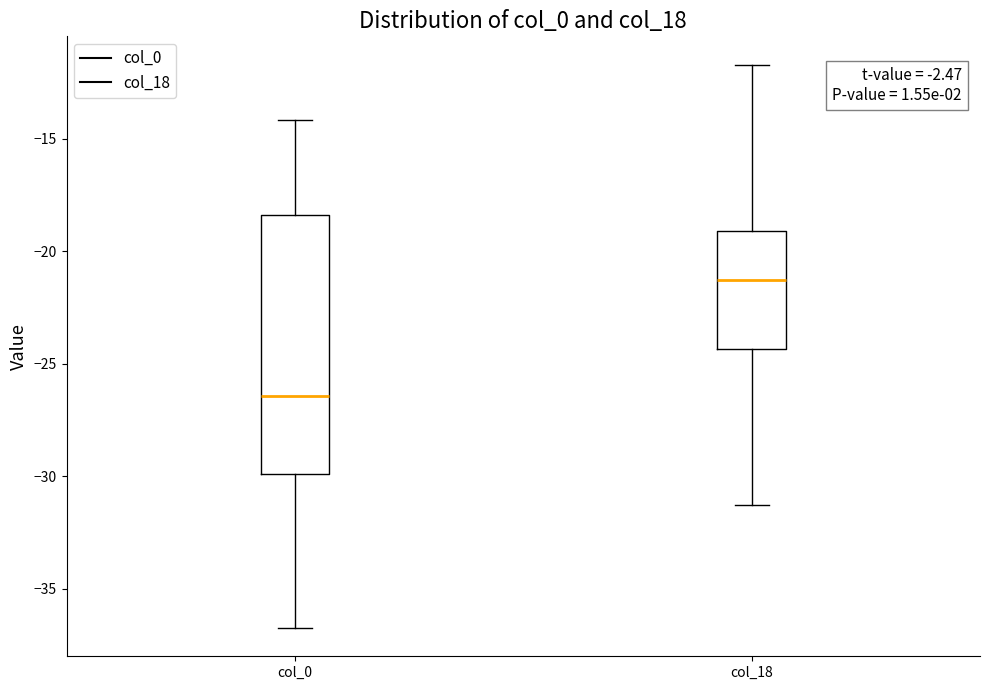

Reading left to right, read every box against the y-axis: the position of its median line, the range the box covers, and the ends of its whiskers. The values are not printed on the chart, so give them approximately, as read against the axis.

col_0: median -26.5, box -30.0 to -18.5, whiskers -37.0 to -14.0
col_18: median -21.5, box -24.5 to -19.0, whiskers -31.5 to -11.5